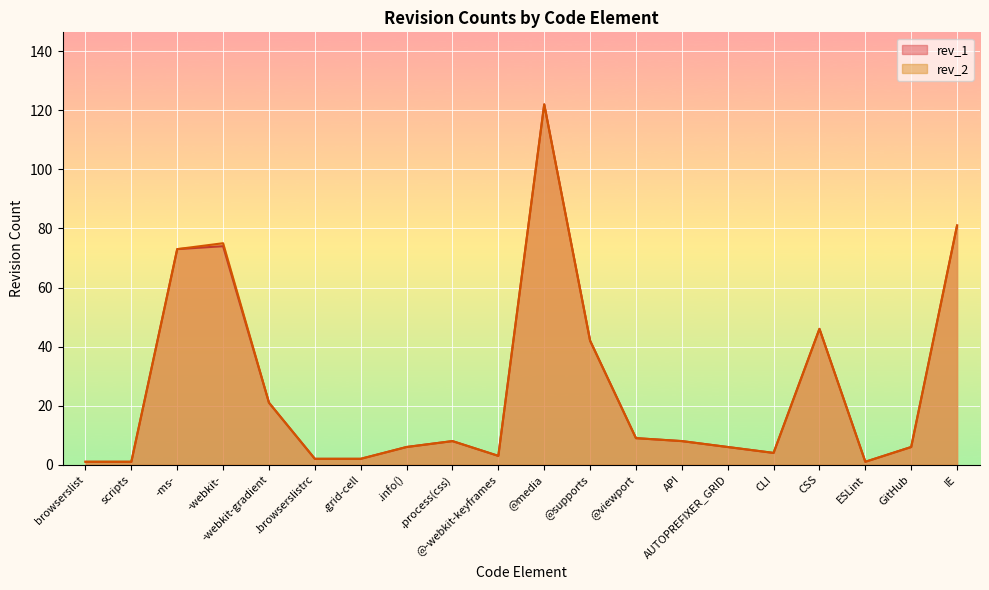

Reading left to right, extract all data points from this chart.

rev_2: 1	1	73	75	21	2	2	6	8	3	122	42	9	8	6	4	46	1	6	81
rev_1: 1	1	73	74	21	2	2	6	8	3	122	42	9	8	6	4	46	1	6	81